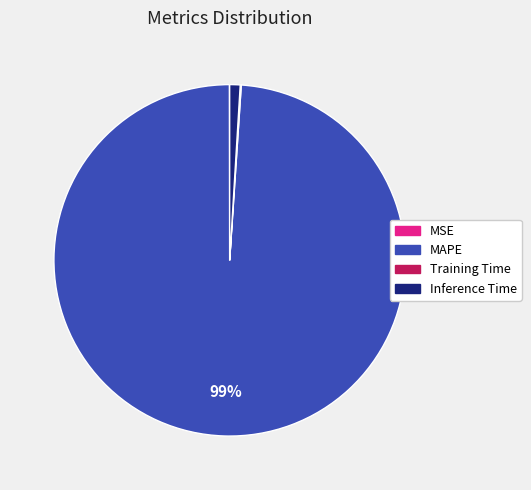

Do Inference Time and MAPE together represent more than half of the pie?

Yes